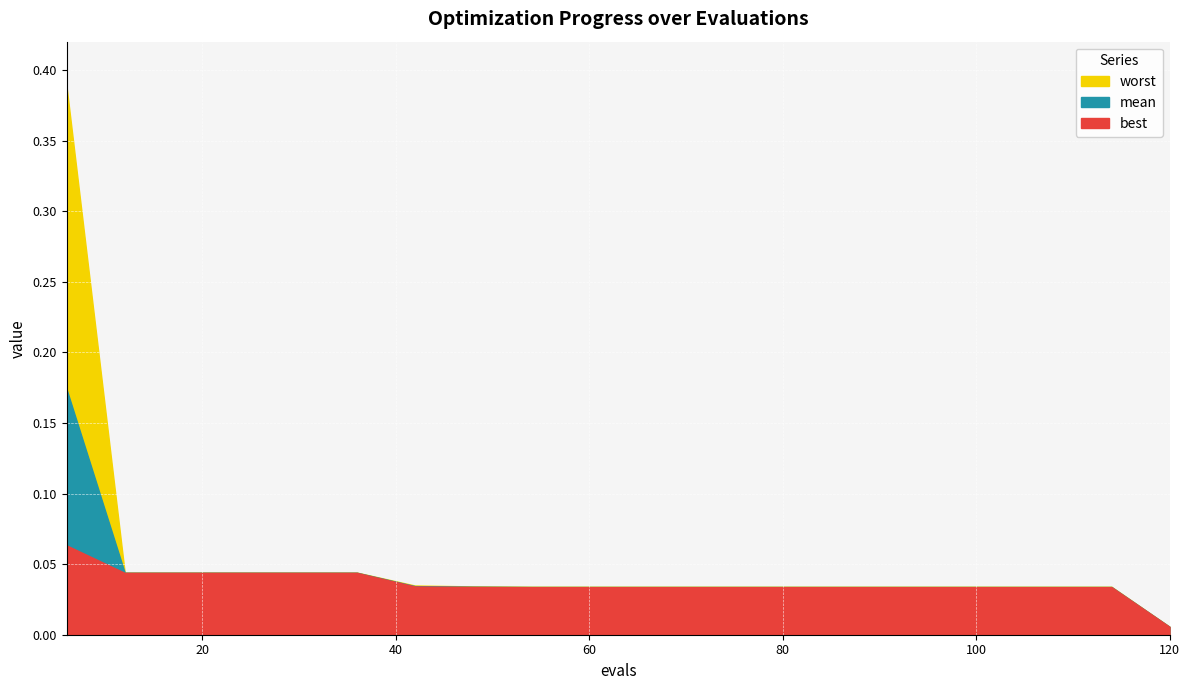

What is the difference between the maximum and minimum values in the worst series?

0.4